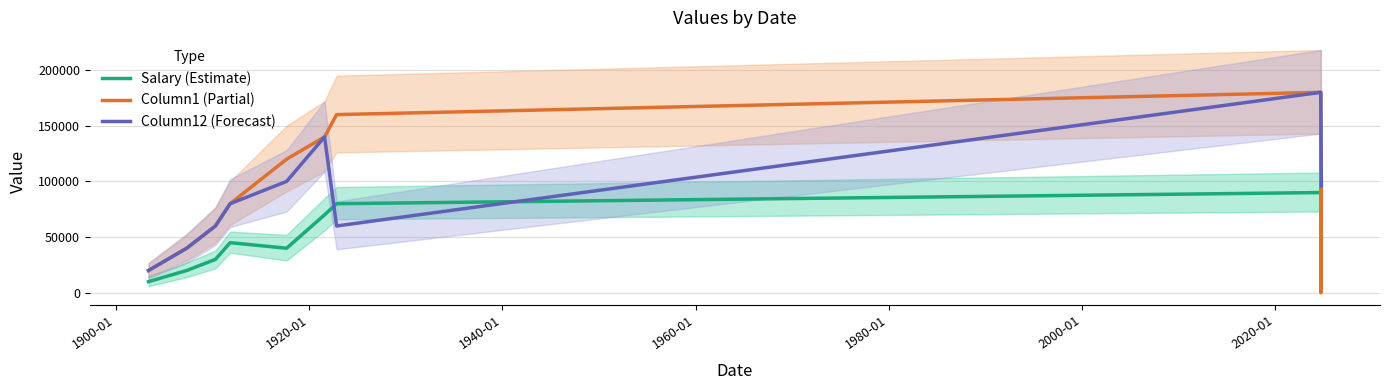

What is the difference between the second highest and minimum values in the Column12 (Forecast) series?

160000